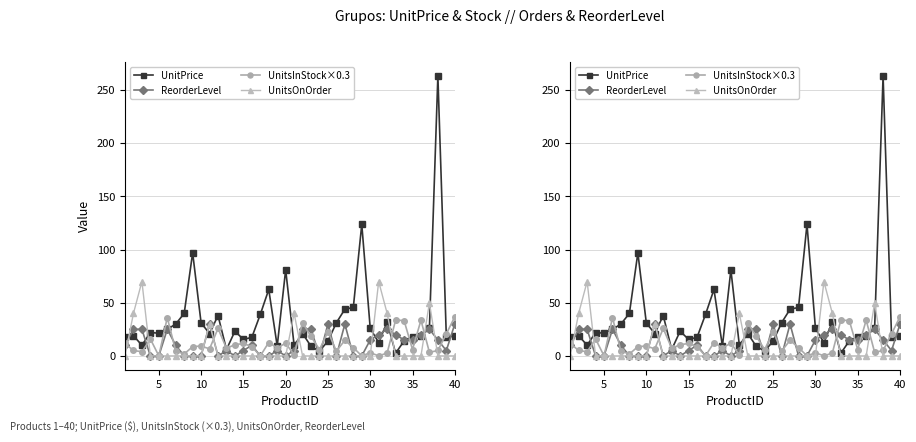

Which series has the widest spread of values?

UnitPrice